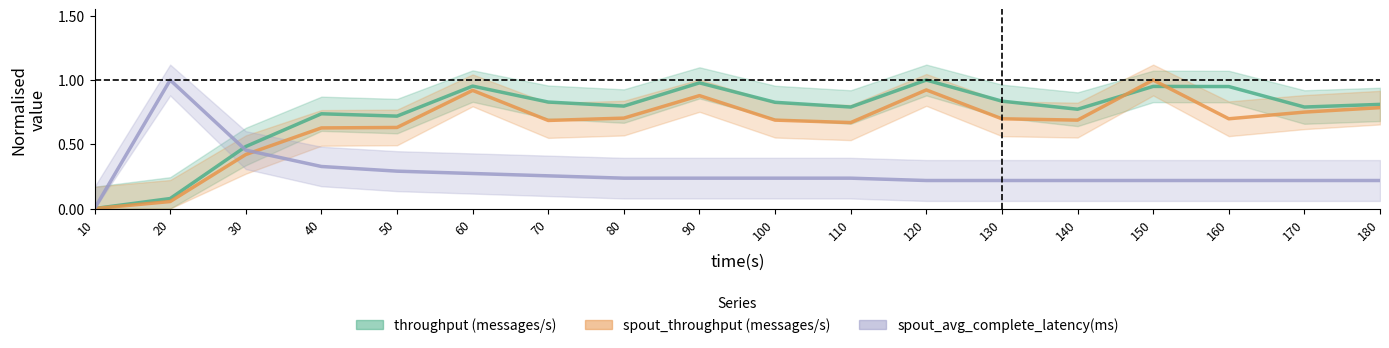

What is the sum of the spout_avg_complete_latency(ms) values at 150 and 170?

0.4